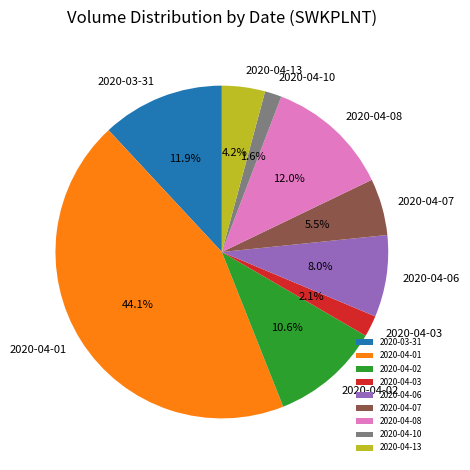

To the nearest percent, what is the difference between the largest and smallest slice percentages?

42%